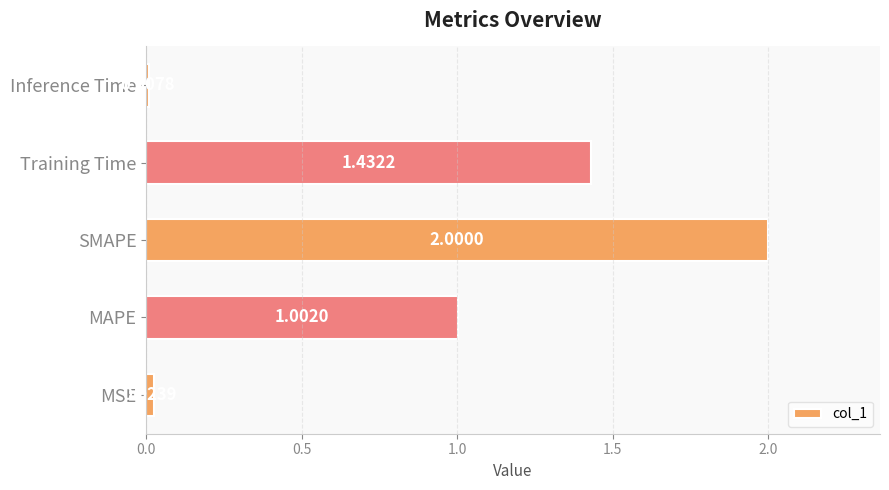

Rank the categories by value from highest to lowest.

SMAPE, Training Time, MAPE, MSE, Inference Time